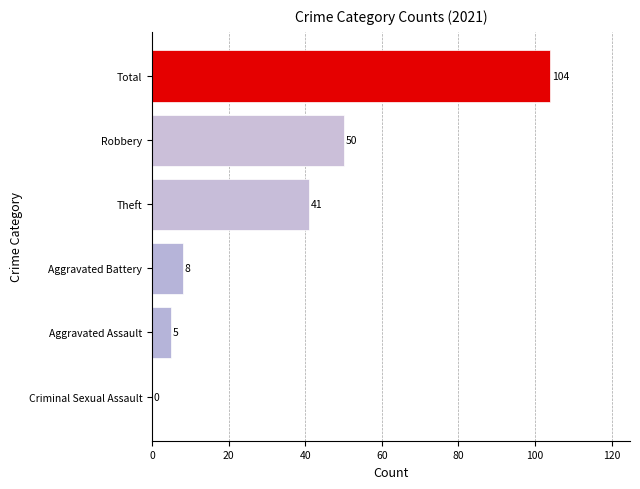

Reading bottom to top, transcribe all the data shown in this chart.

Criminal Sexual Assault=0	Aggravated Assault=5	Aggravated Battery=8	Theft=41	Robbery=50	Total=104